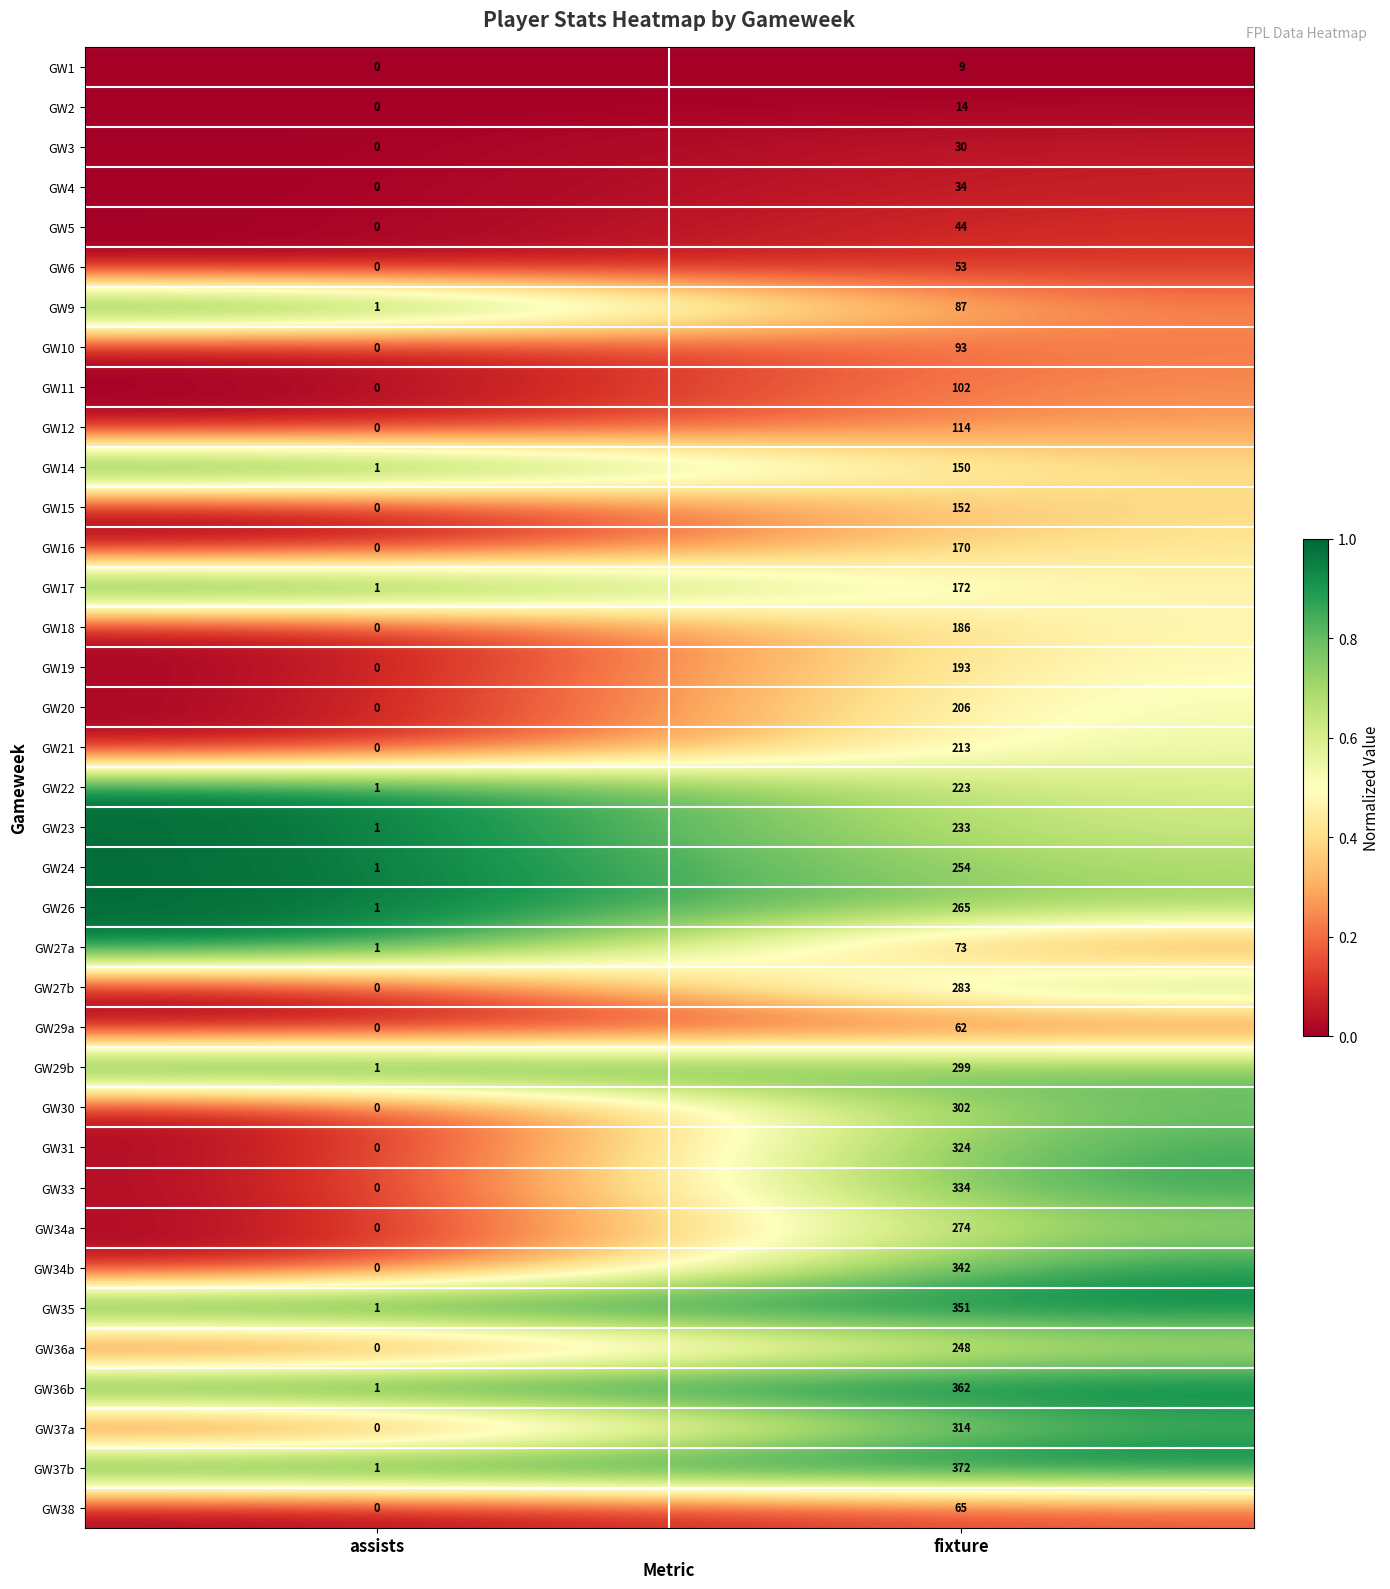

How many distinct data groups are displayed?

37